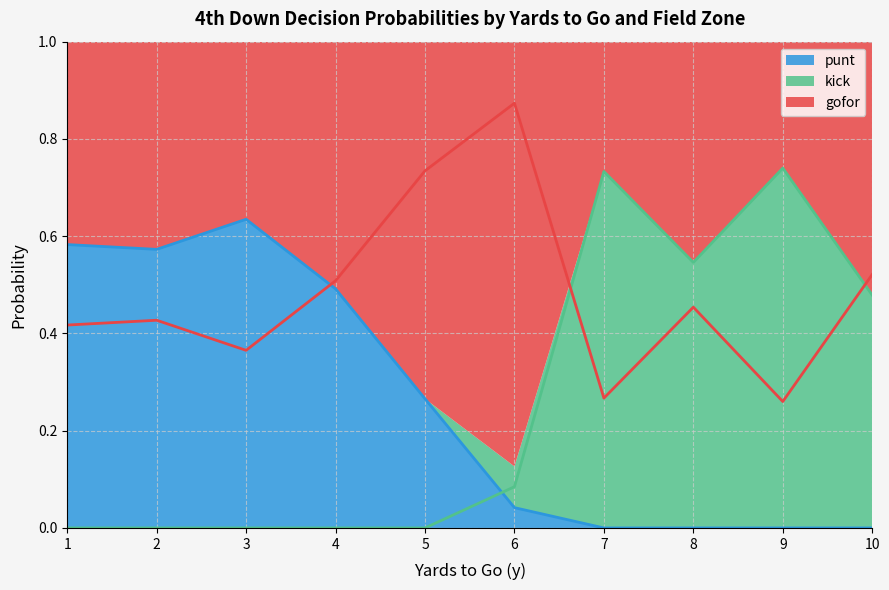

Which series changed the most between 0 and 27?

kick